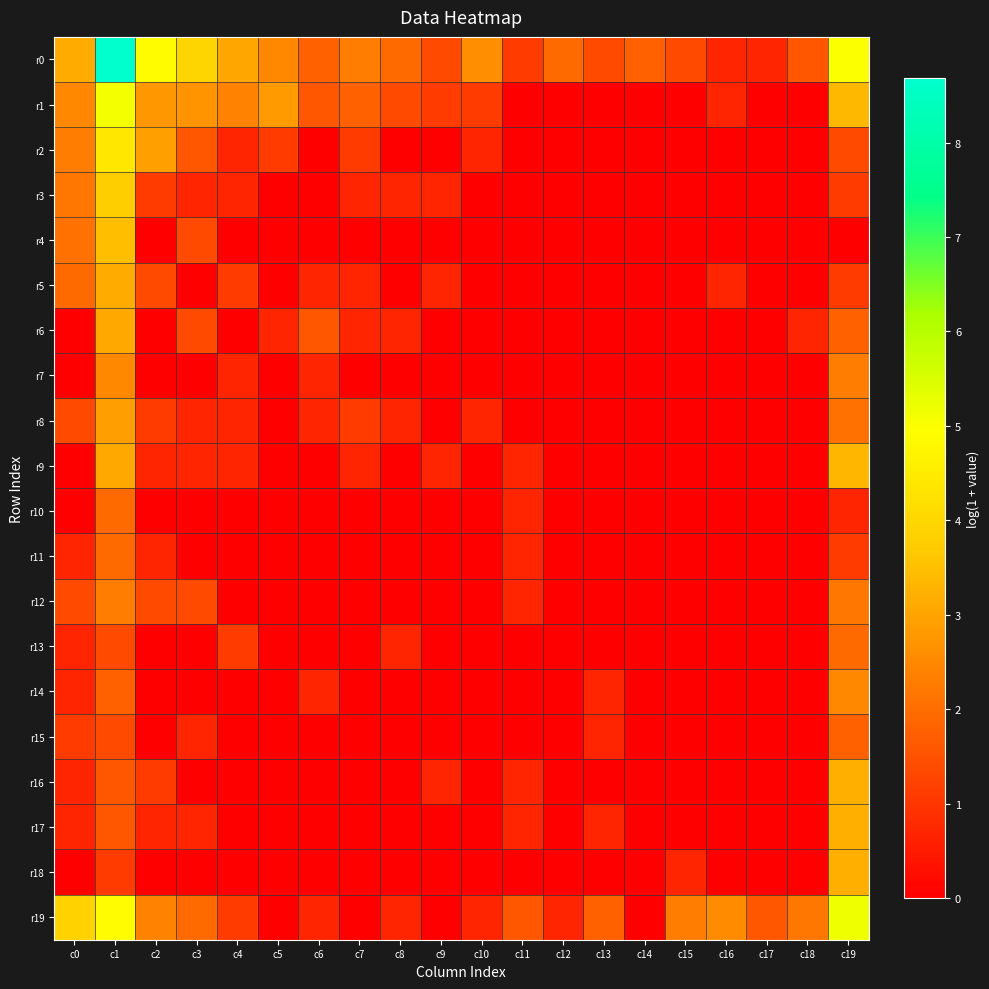

Rank the series by their maximum value, from lowest to highest.

r15, r10, r11, r13, r12, r7, r14, r8, r6, r5, r16, r17, r18, r9, r4, r3, r2, r1, r19, r0